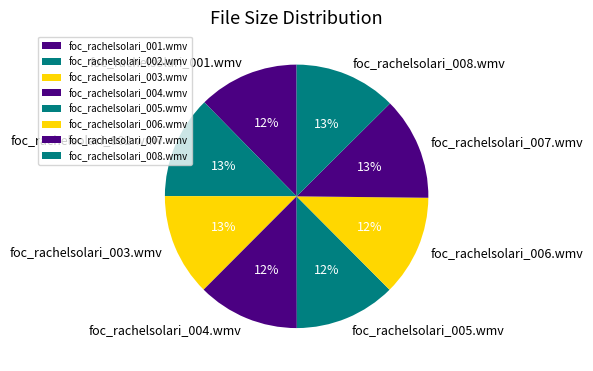

What is the ratio of the value at foc_rachelsolari_001.wmv to the value at foc_rachelsolari_004.wmv?

1.0